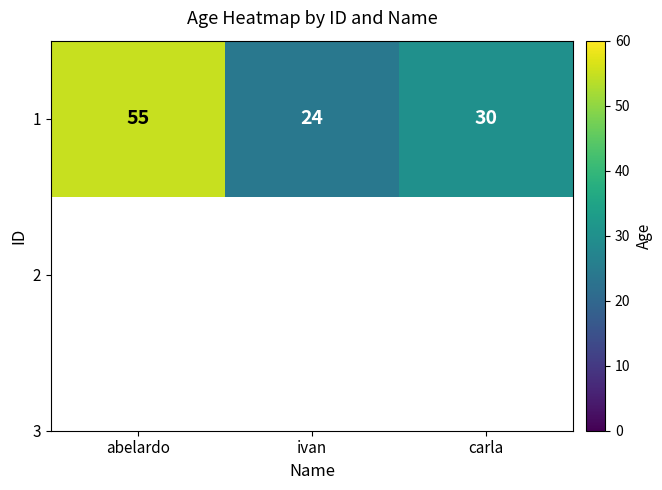

Approximately how many times larger is the value at carla compared to ivan?

1.2